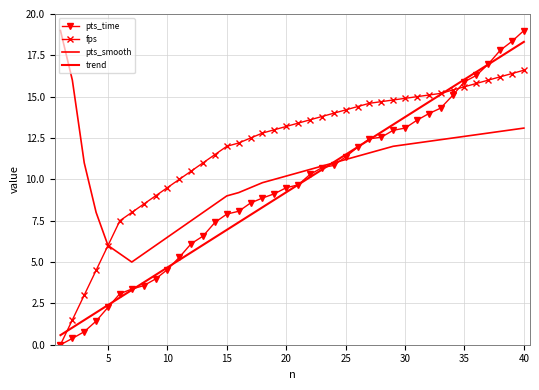

True or false: pts_smooth and trend cross at least once.

True